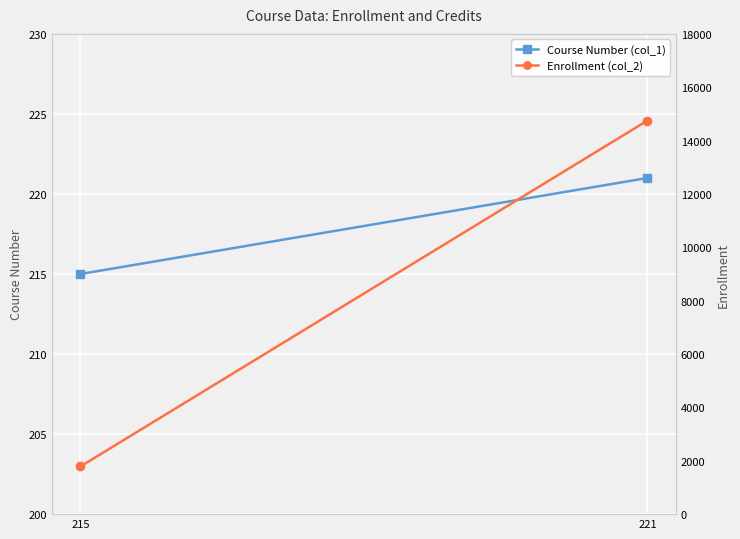

The Course Number (col_1) series shows 292 at 221. True or false?

False